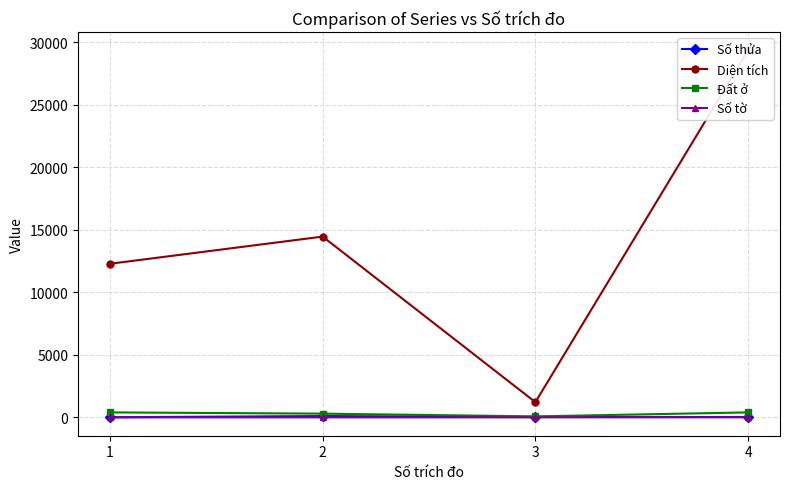

What is the difference between the Đất ở values at 2 and 1?

100